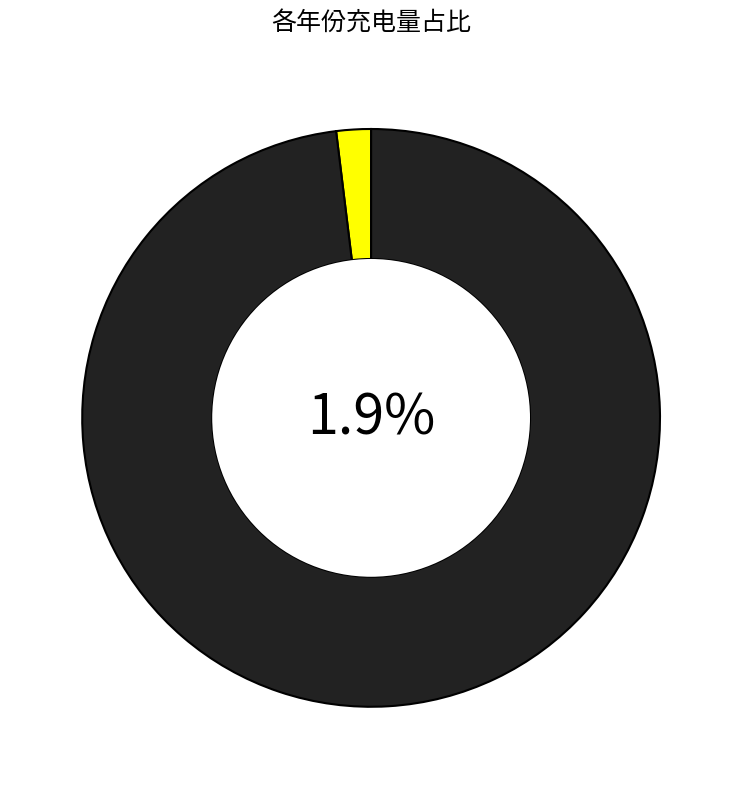

Which has a higher value, 2018年 or 2022年?

2022年